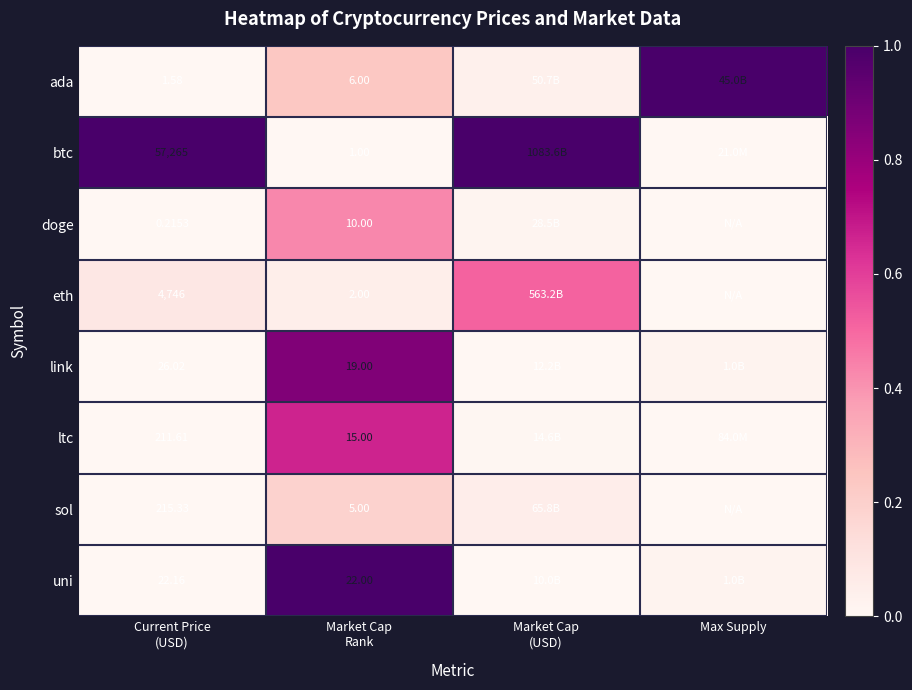

Count the number of data series in this chart.

8